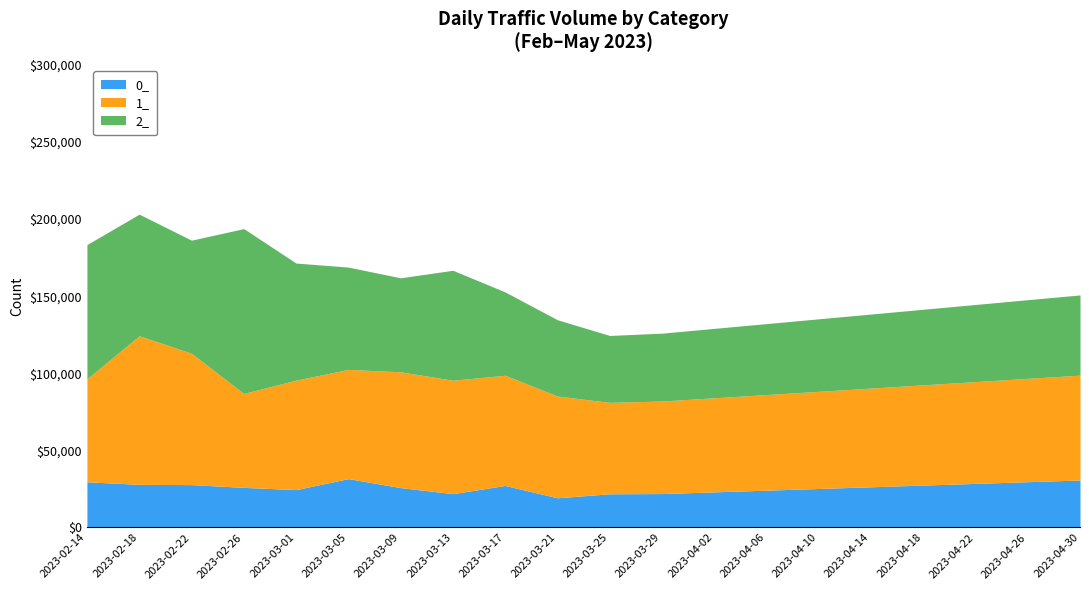

What is the maximum value shown in the chart?

106883